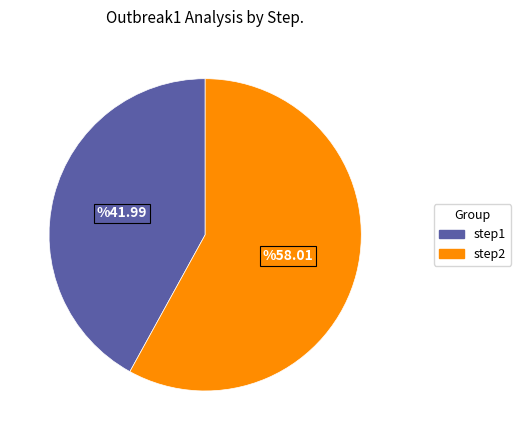

Which category has the smallest portion of the pie?

step1